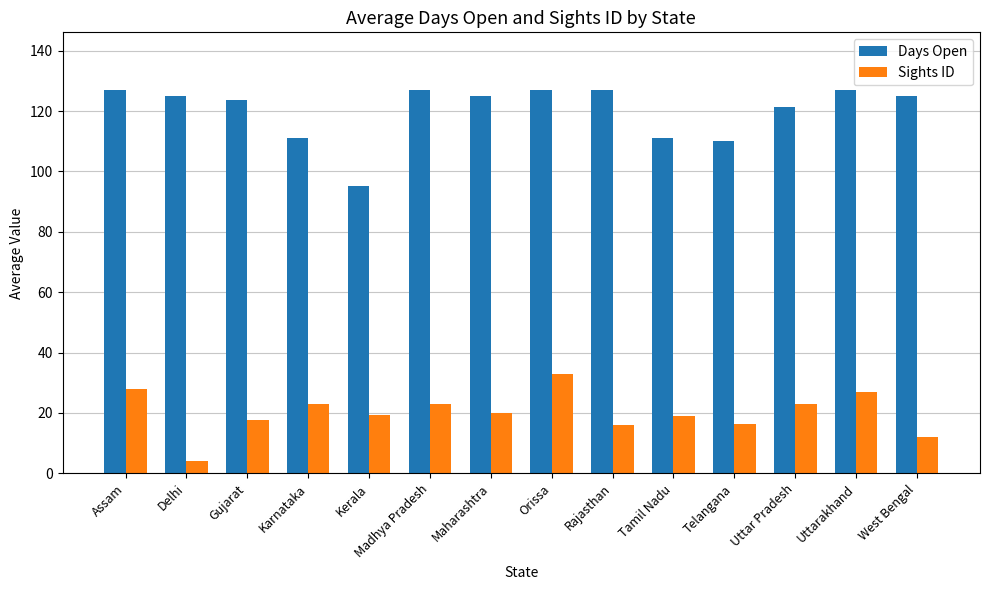

Rank the series by their average value, from lowest to highest.

Sights ID, Days Open